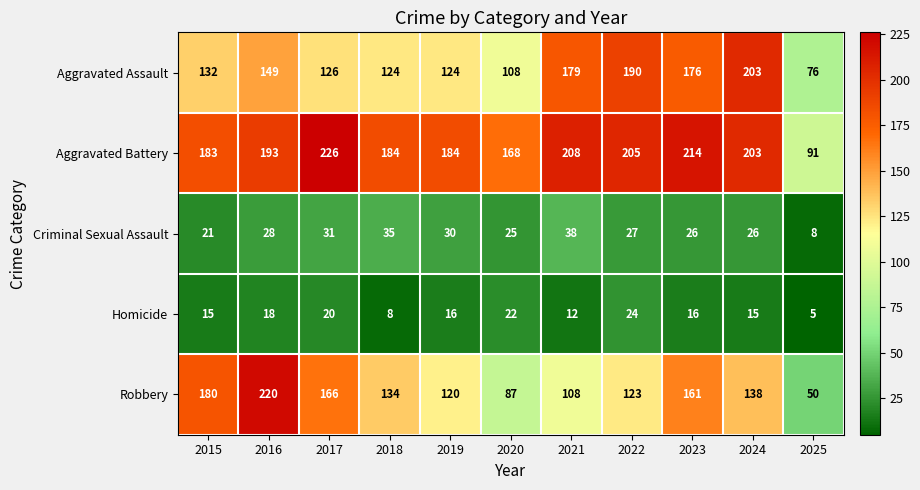

How many data points in Homicide are less than 16?

5